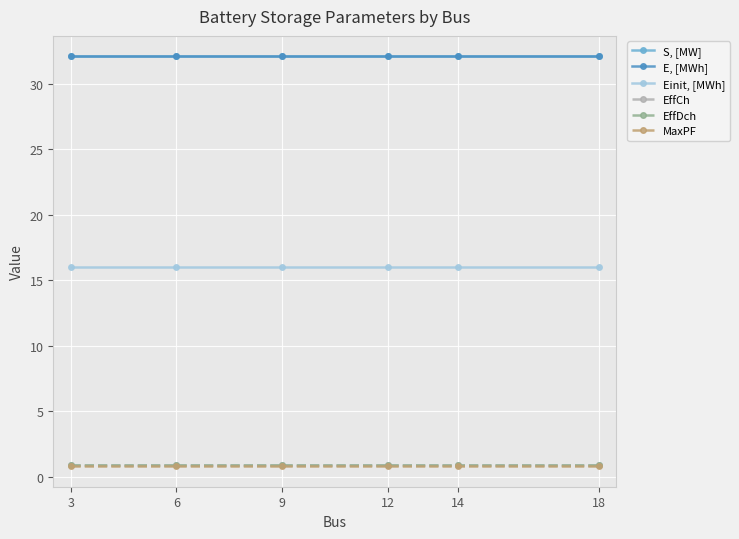

True or false: EffCh and Einit, [MWh] cross at least once.

False